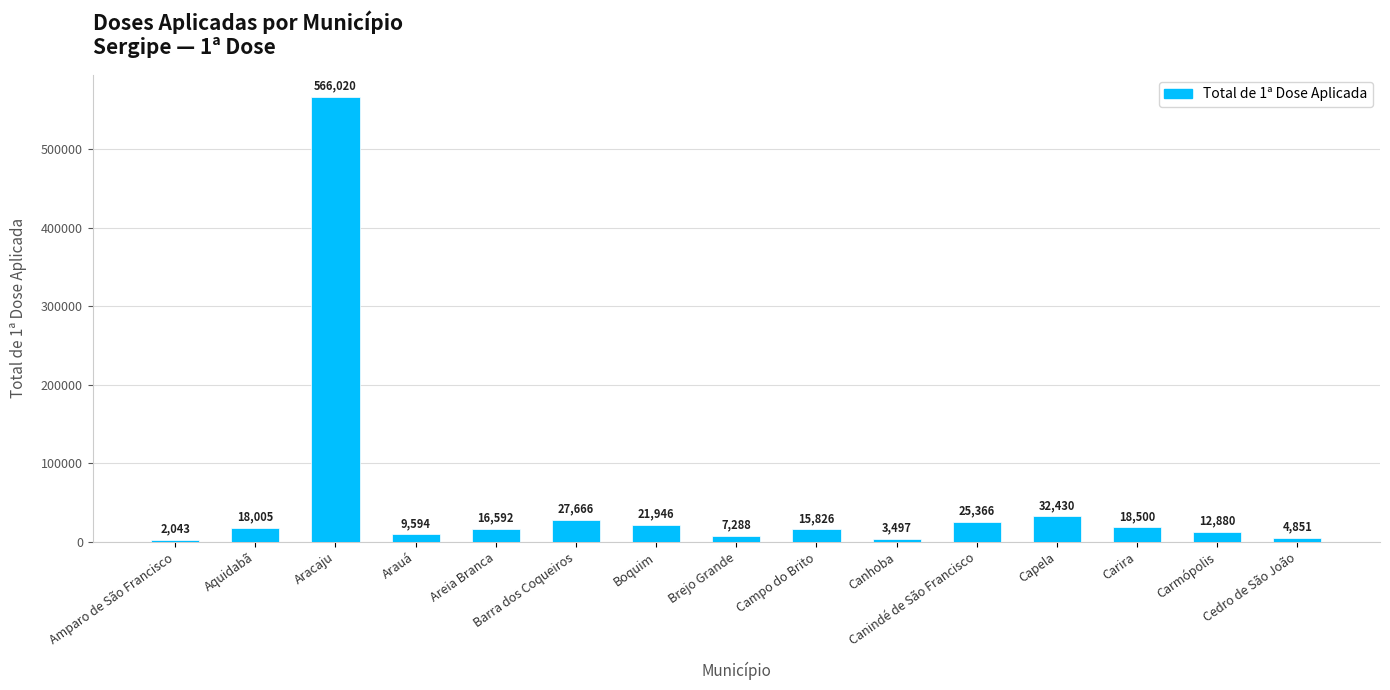

True or false: the data shows 21946 at Boquim.

True